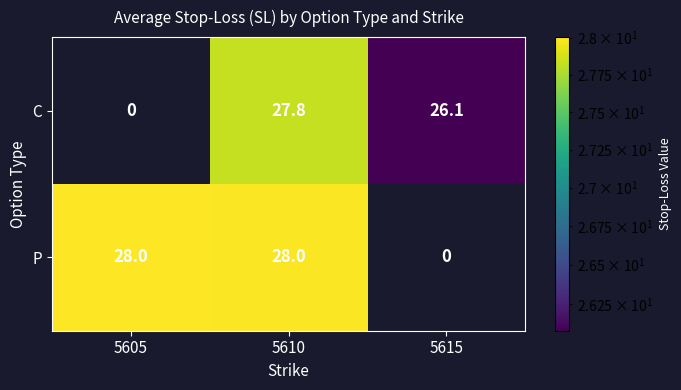

The value of C at 5610 is 27.8. True or false?

True